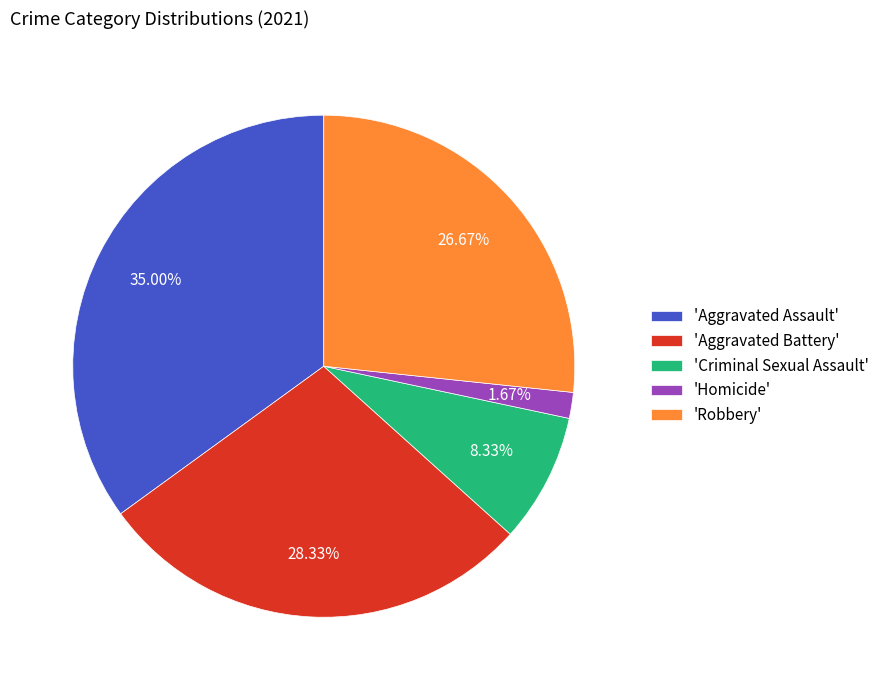

Rank the categories by value from lowest to highest.

'Homicide', 'Criminal Sexual Assault', 'Robbery', 'Aggravated Battery', 'Aggravated Assault'